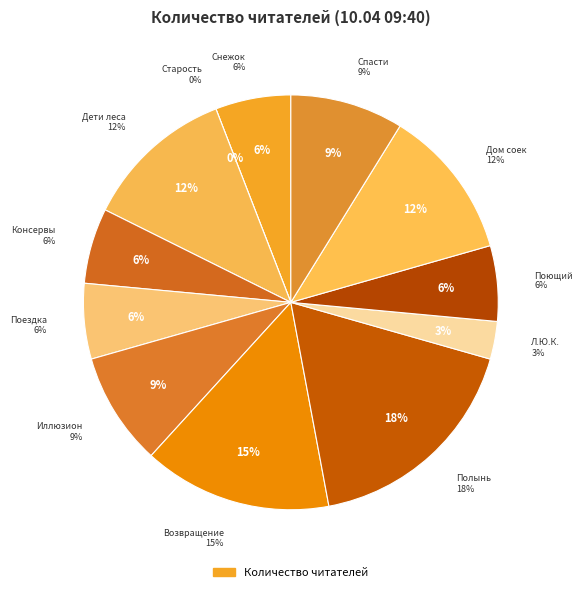

Between Когда зацветает полынь and Снежок, переживший лето, which is larger?

Когда зацветает полынь